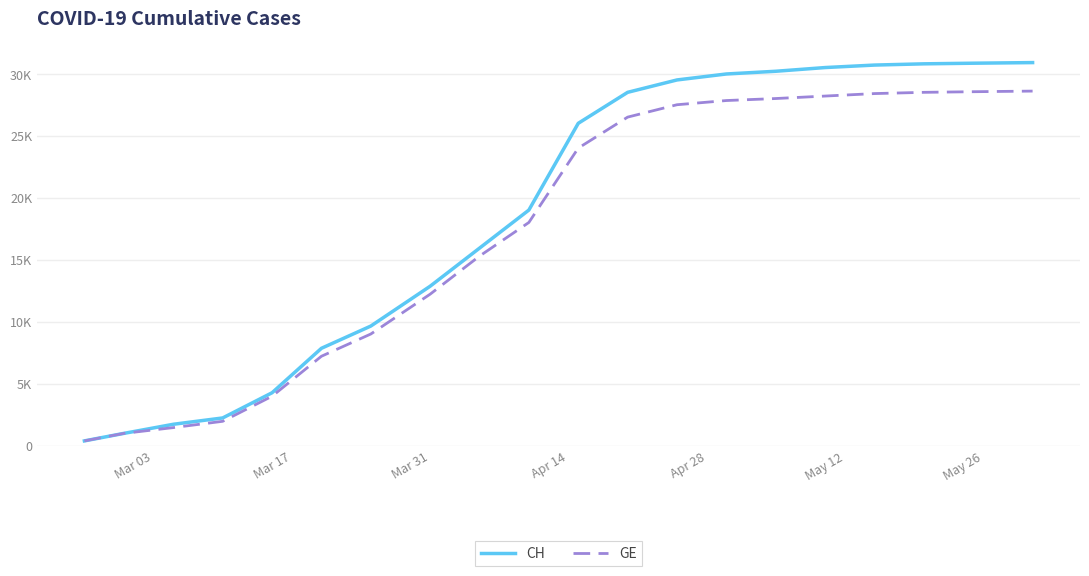

What are all the series names shown in the legend?

CH, GE